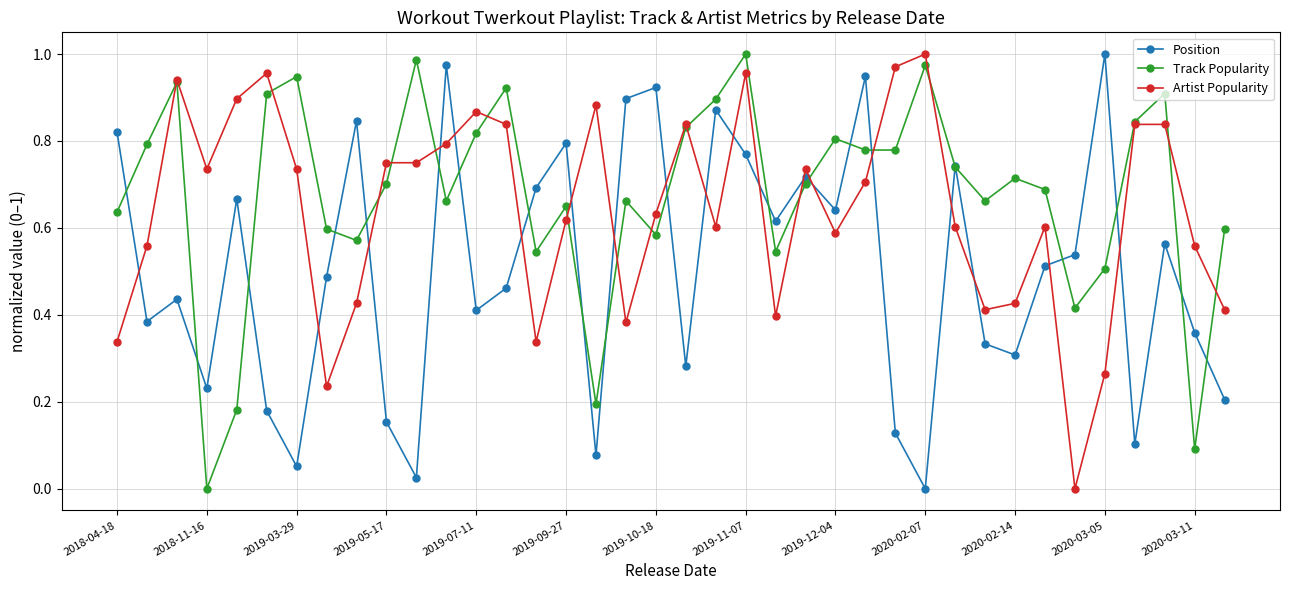

At how many categories does at least one series exceed 0?

38